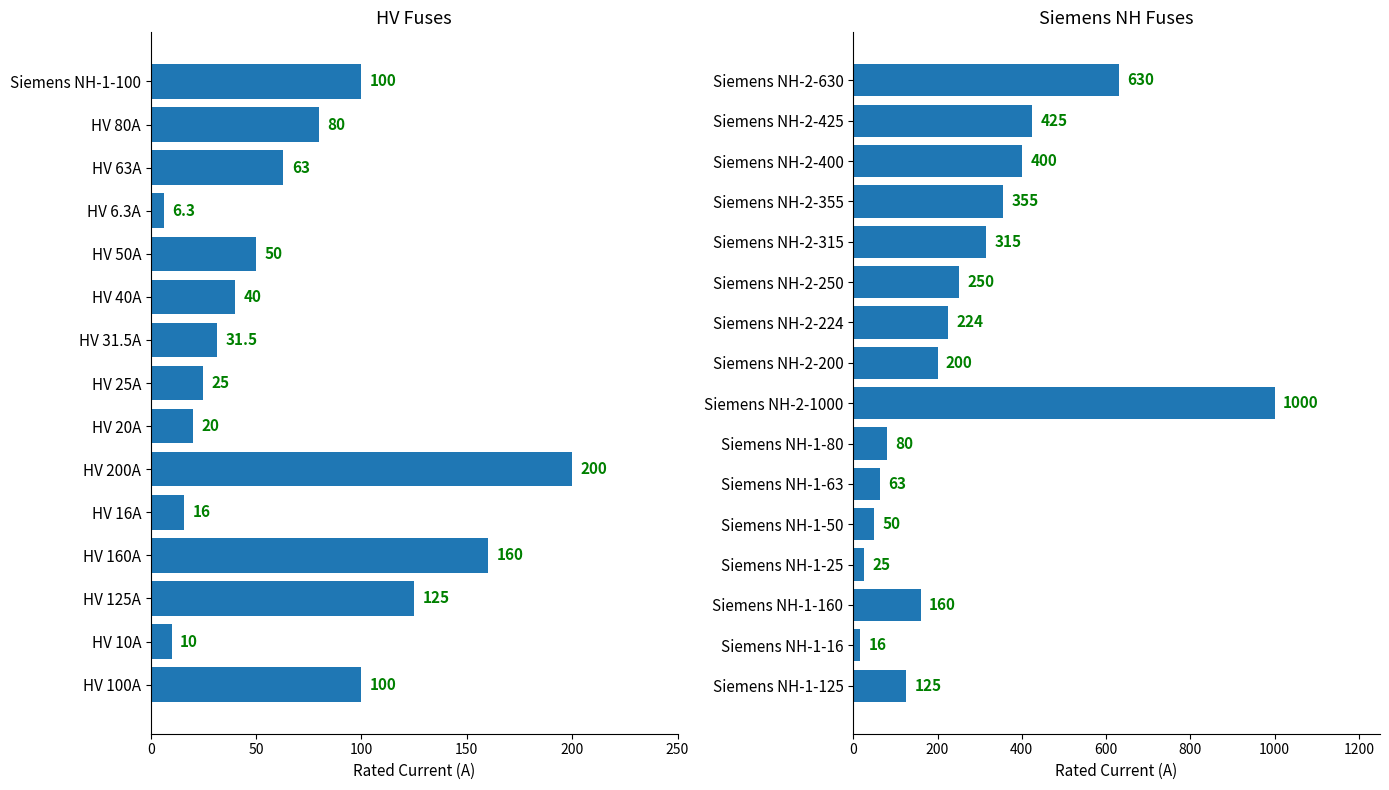

How many data points are less than 224?

8